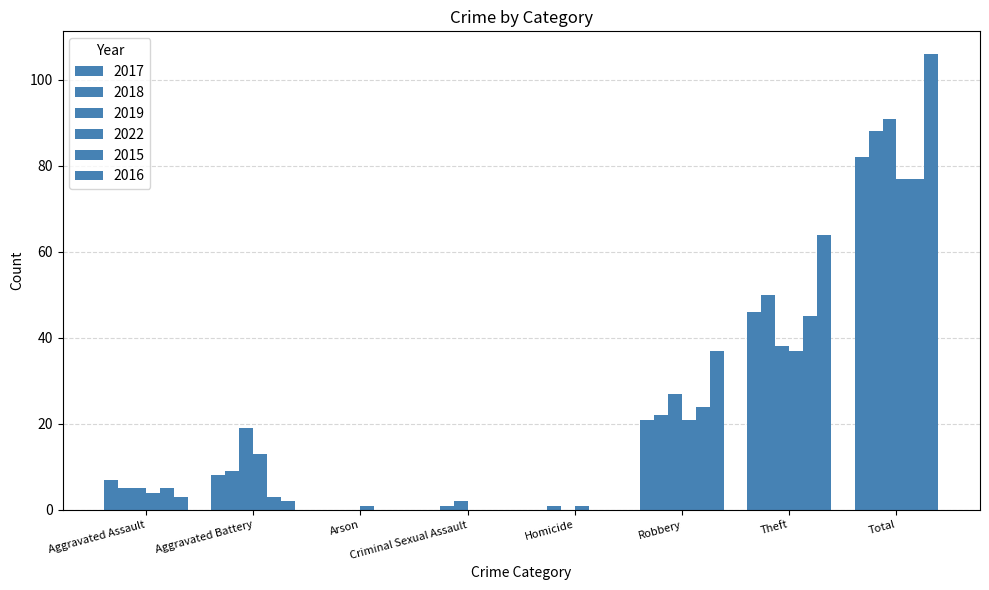

True or false: 2017 has a value of 0 at Homicide.

True